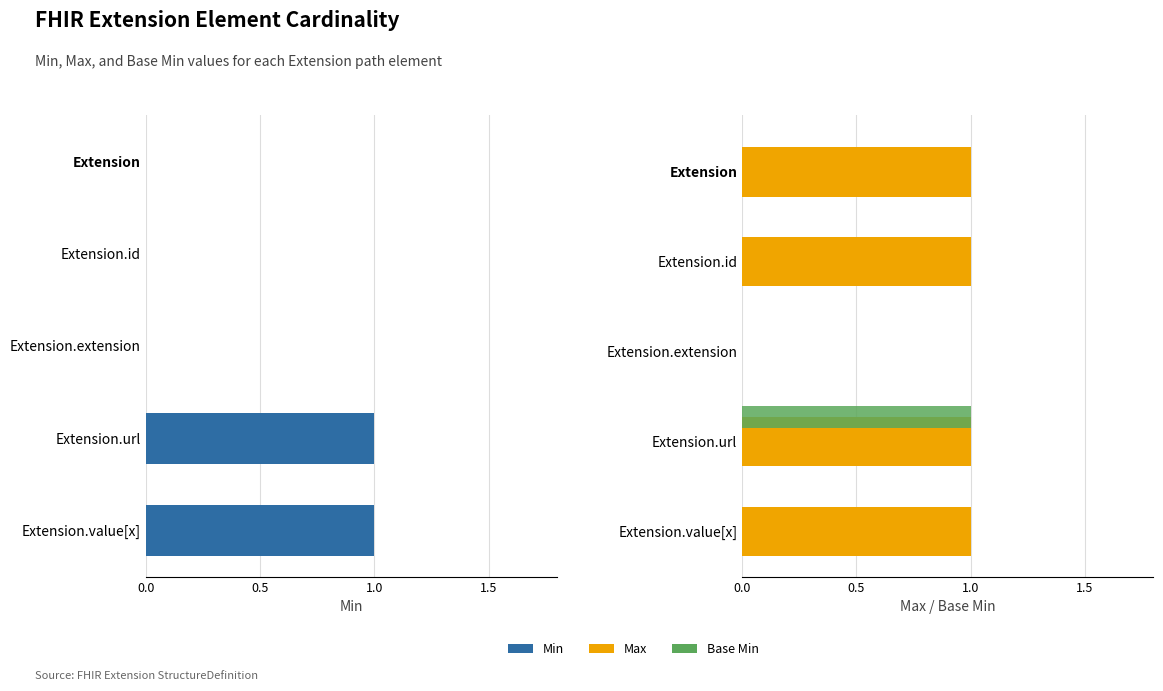

How many data points does each series have?

5